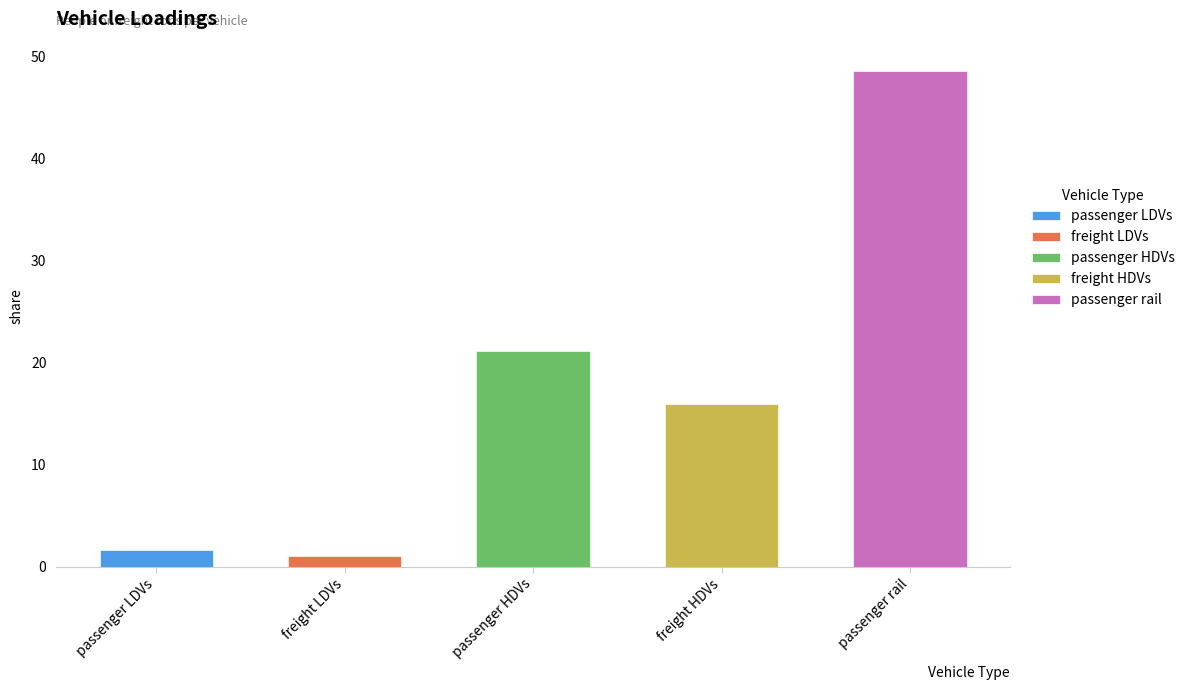

What is the difference between the maximum and second lowest values?

47.0